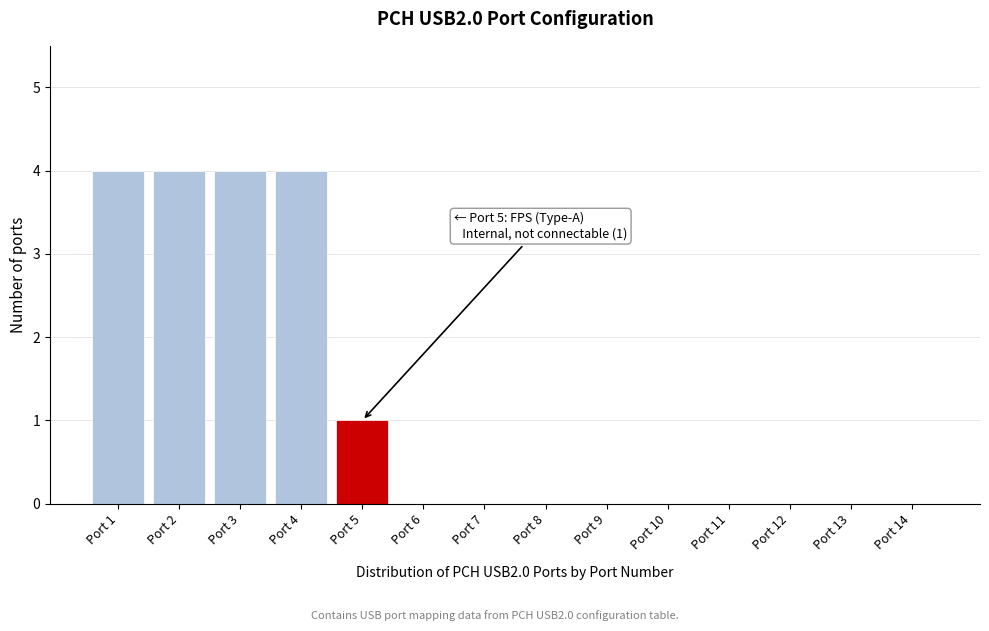

Reading left to right, transcribe all the data shown in this chart.

Port 1=4	Port 2=4	Port 3=4	Port 4=4	Port 5=1	Port 6=0	Port 7=0	Port 8=0	Port 9=0	Port 10=0	Port 11=0	Port 12=0	Port 13=0	Port 14=0